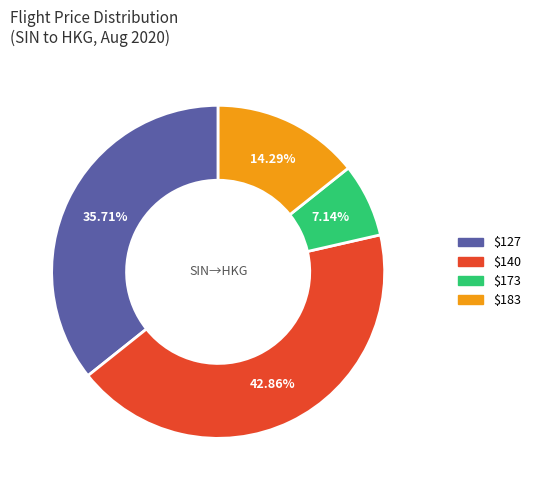

Is there any slice that represents more than half of the pie?

No